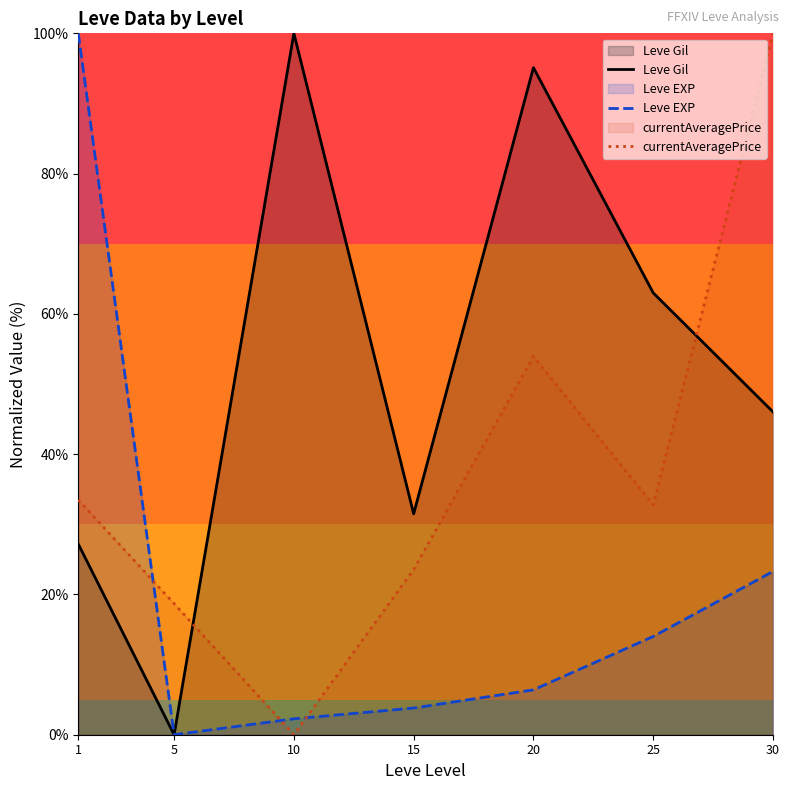

At which label does currentAveragePrice reach its peak?

30